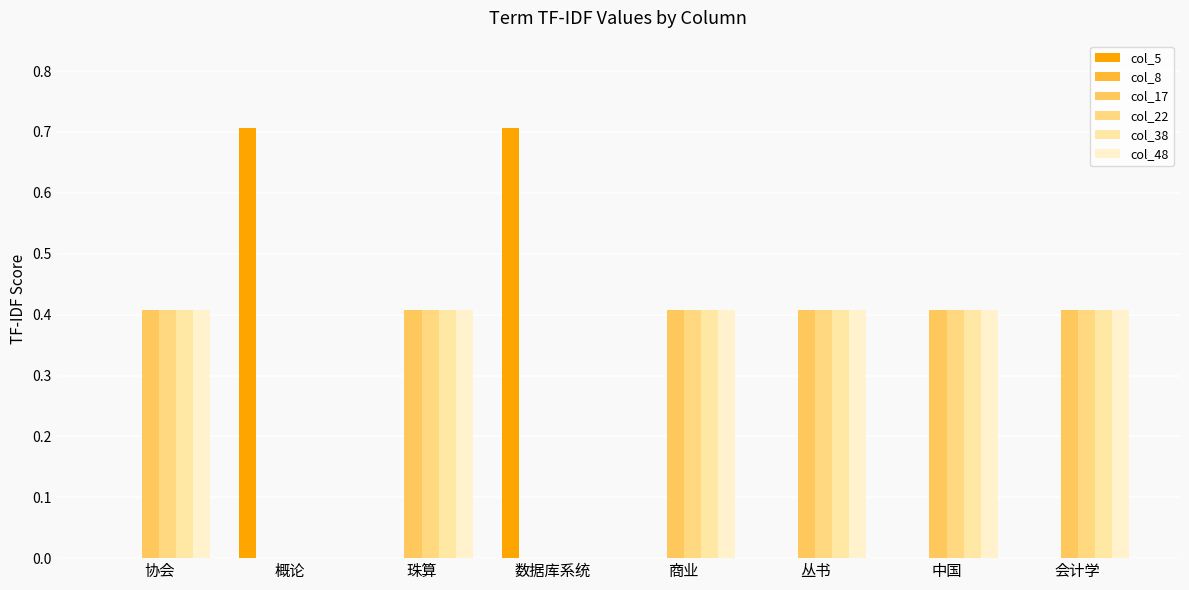

Reading left to right, list all the values displayed in this chart.

col_5: 协会=0.0	概论=0.7	珠算=0.0	数据库系统=0.7	商业=0.0	丛书=0.0	中国=0.0	会计学=0.0
col_8: 协会=0.0	概论=0.0	珠算=0.0	数据库系统=0.0	商业=0.0	丛书=0.0	中国=0.0	会计学=0.0
col_17: 协会=0.4	概论=0.0	珠算=0.4	数据库系统=0.0	商业=0.4	丛书=0.4	中国=0.4	会计学=0.4
col_22: 协会=0.4	概论=0.0	珠算=0.4	数据库系统=0.0	商业=0.4	丛书=0.4	中国=0.4	会计学=0.4
col_38: 协会=0.4	概论=0.0	珠算=0.4	数据库系统=0.0	商业=0.4	丛书=0.4	中国=0.4	会计学=0.4
col_48: 协会=0.4	概论=0.0	珠算=0.4	数据库系统=0.0	商业=0.4	丛书=0.4	中国=0.4	会计学=0.4